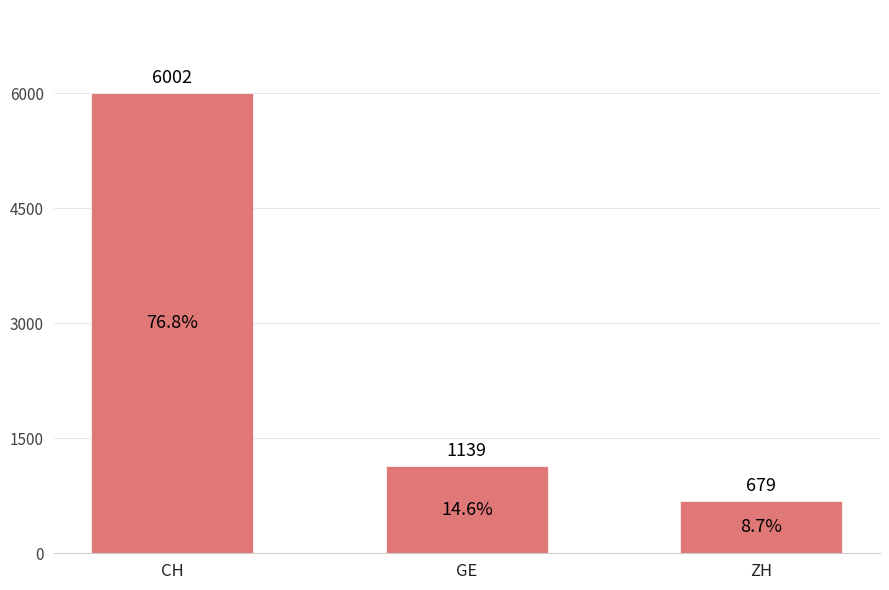

The chart shows a value of 2126 at CH. True or false?

False